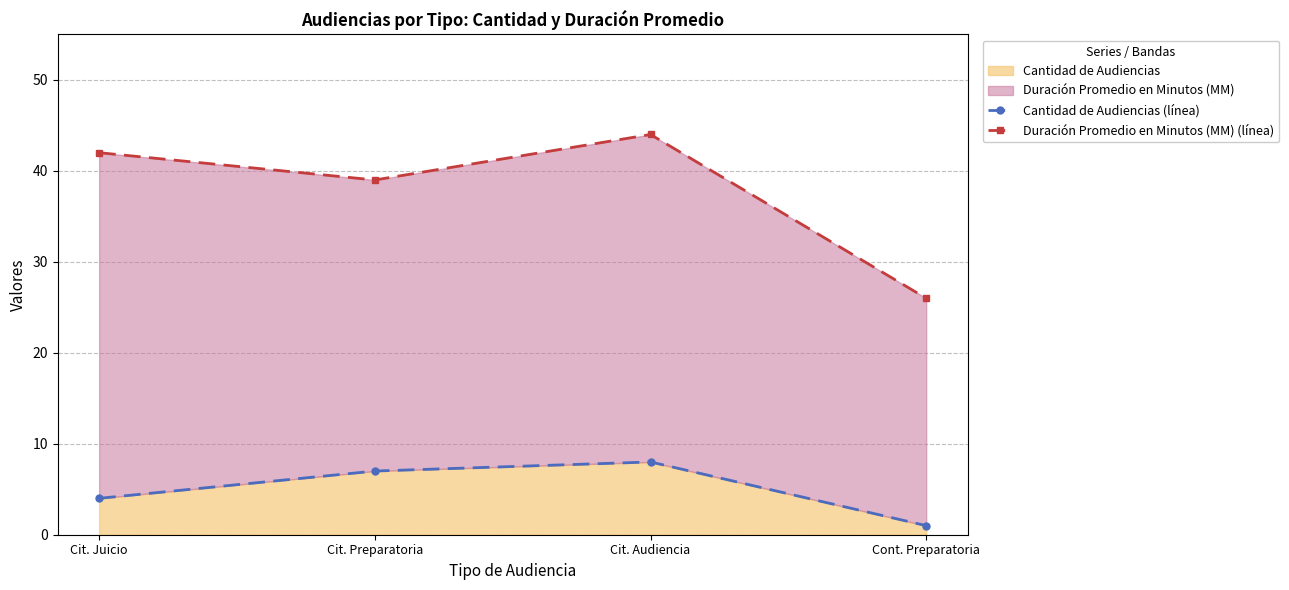

Count the number of data series in this chart.

2